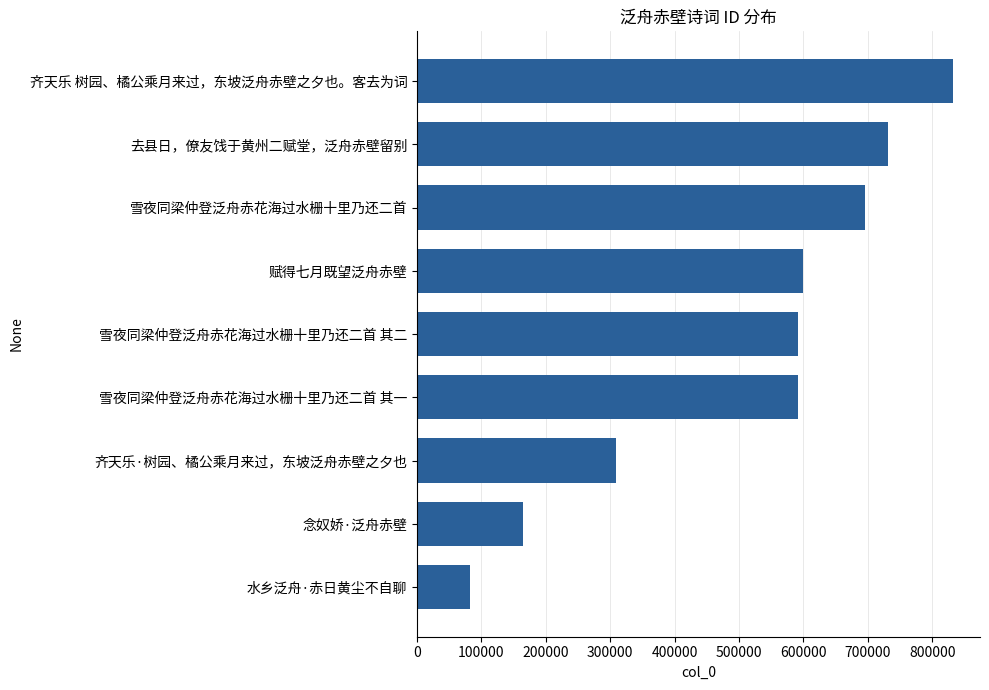

What is the difference between the maximum and minimum values?

750651